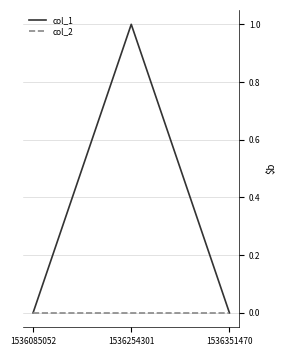

Which label corresponds to the largest value in the chart?

1536254301